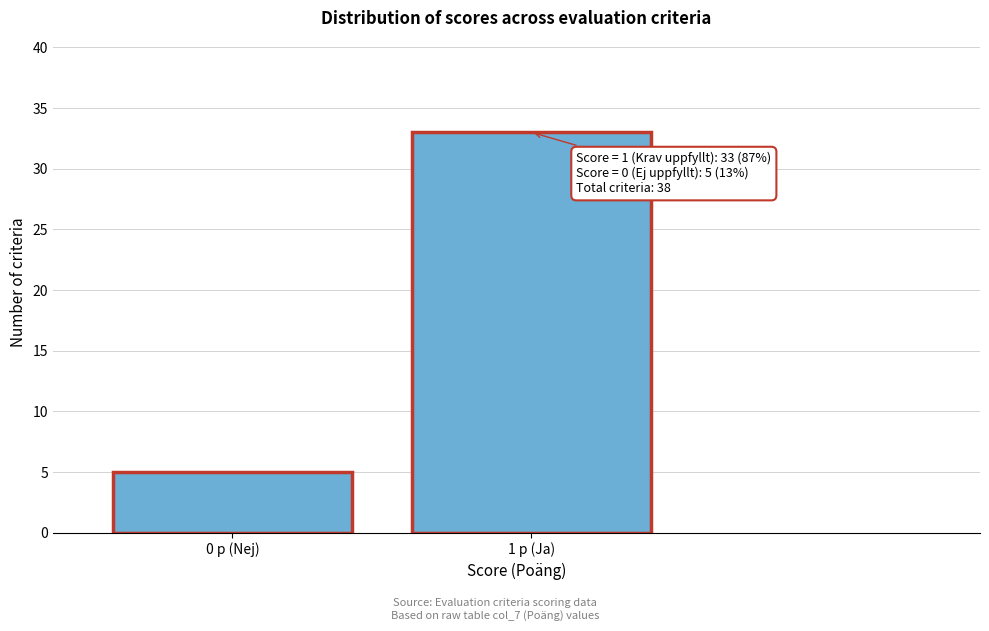

Reading left to right, transcribe all the data shown in this chart.

5	33